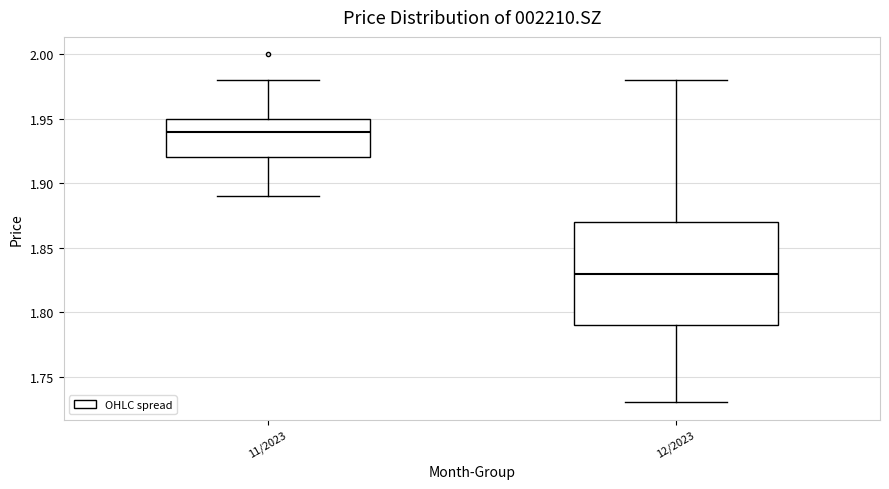

Reading left to right, transcribe this box plot: for each box, give where its median line is, the range the box spans, and where its two whiskers end, as read against the y-axis. The values are not printed on the chart, so give them approximately, as read against the axis.

11/2023: median 1.94, box 1.92 to 1.95, whiskers 1.89 to 1.98
12/2023: median 1.83, box 1.79 to 1.87, whiskers 1.73 to 1.98